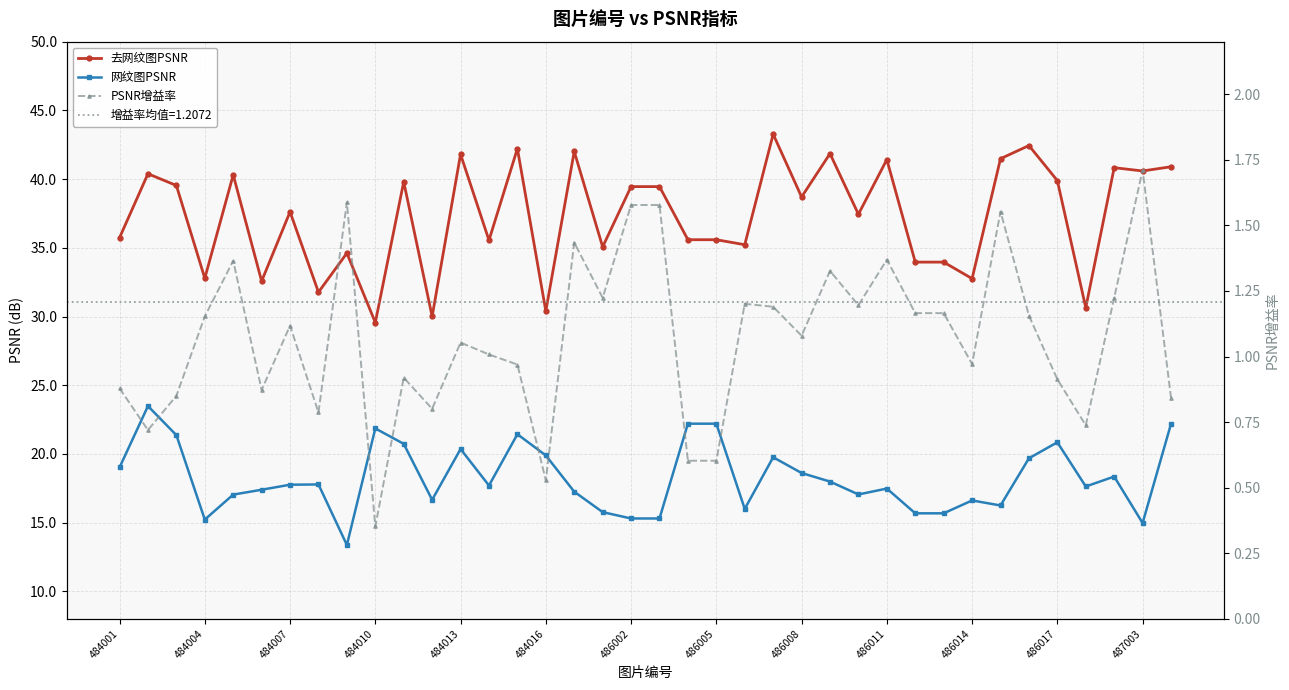

How many interior local peaks does the PSNR增益率 series have?

11